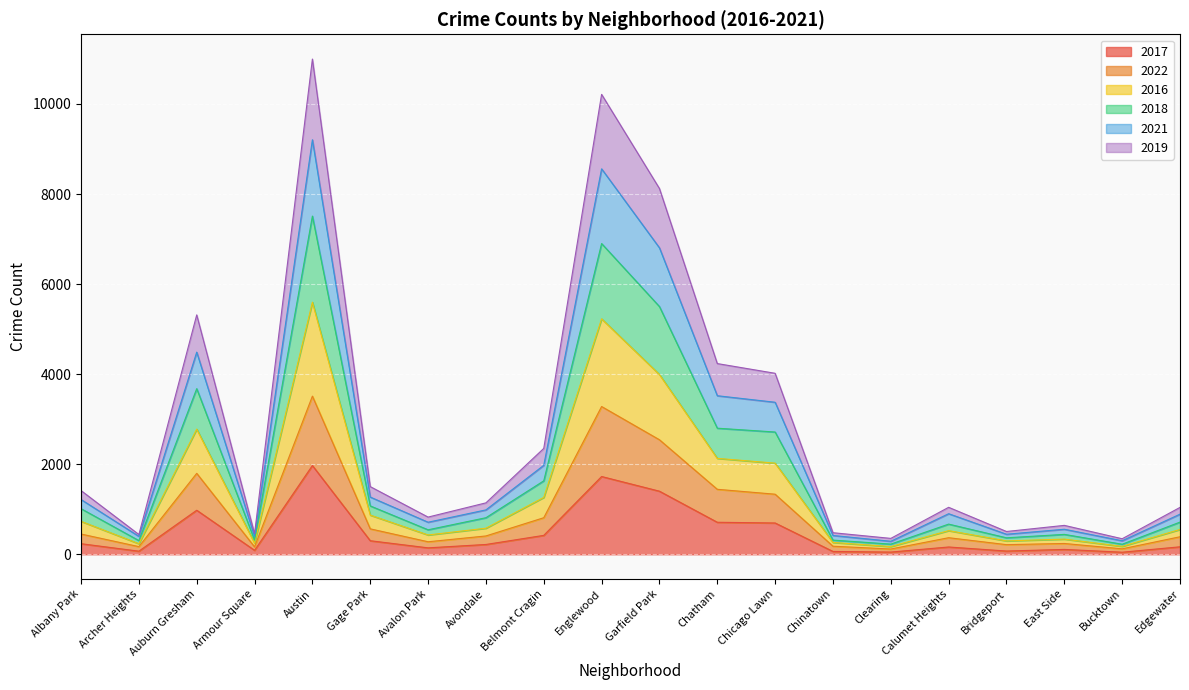

Which category has the highest value in the 2017 series?

Austin